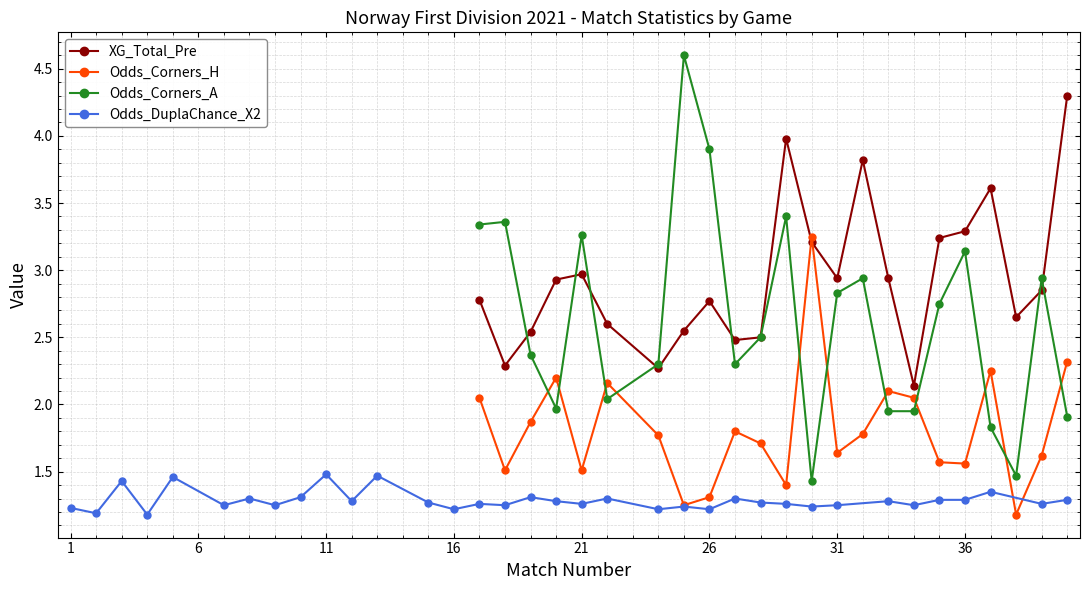

What is the value of the Odds_DuplaChance_X2 point at the 9th from the left?

1.2